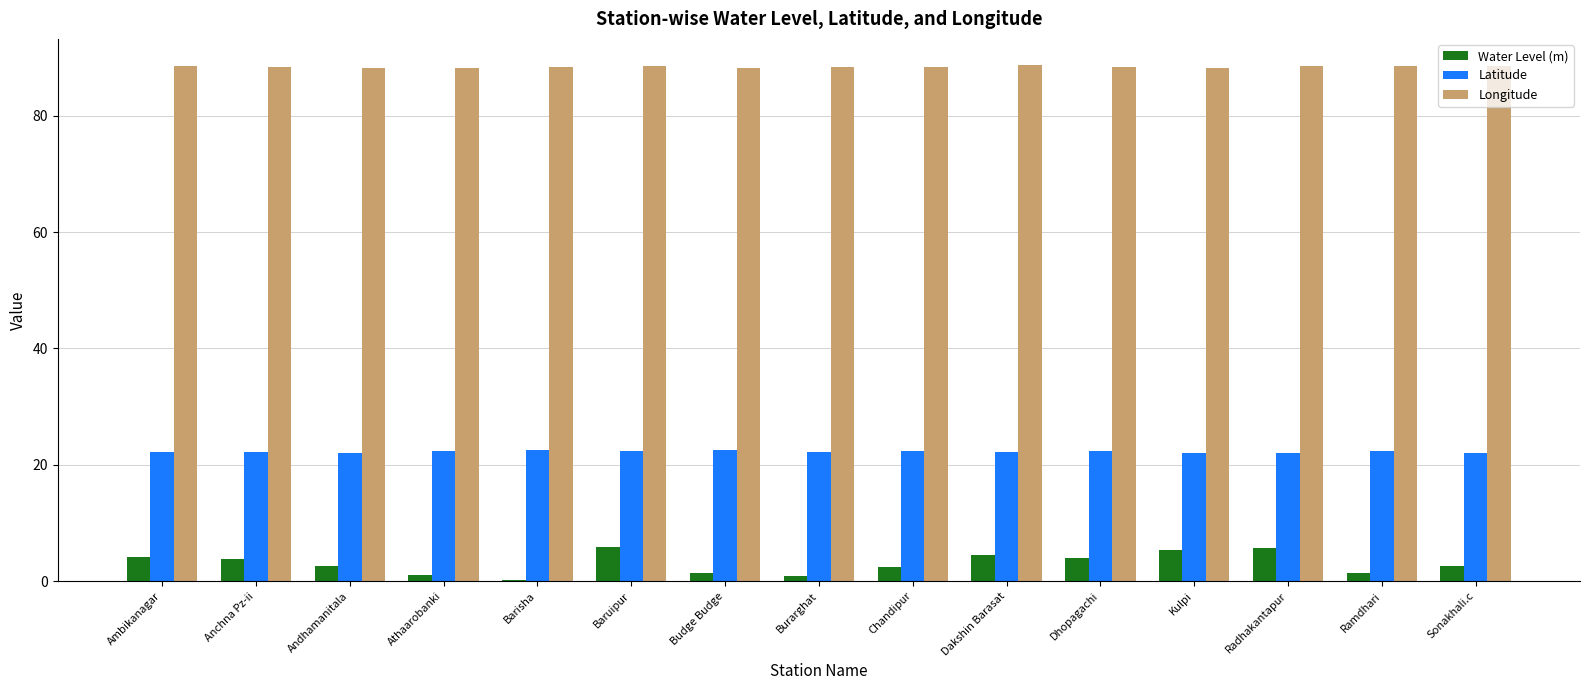

Are the bars grouped side by side (vs. stacked)?

Yes